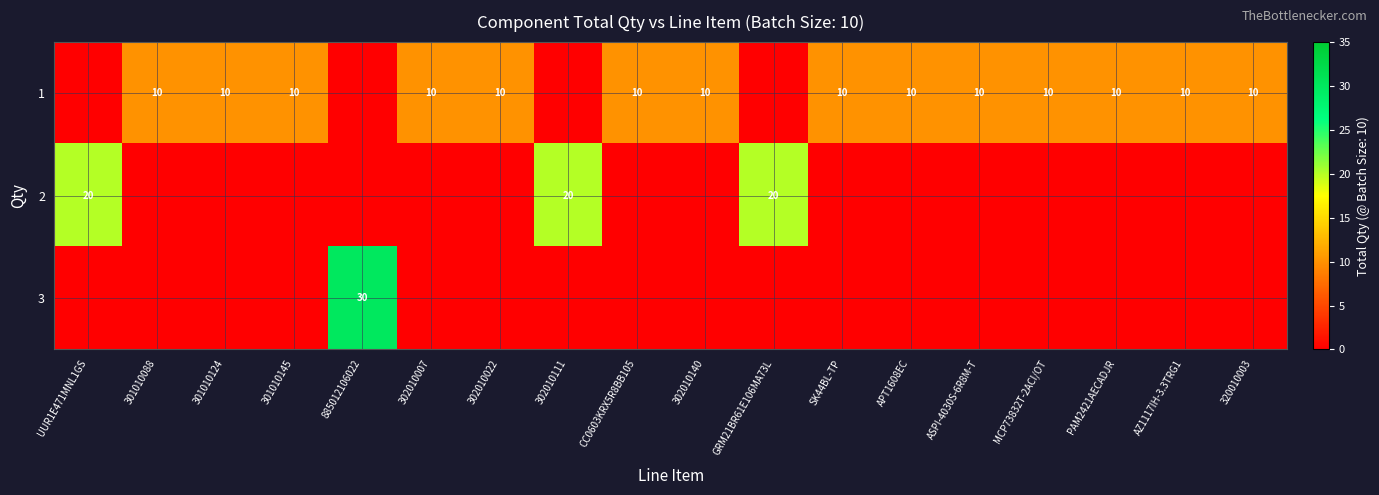

What is the difference between the highest and lowest values at ASPI-4030S-6R8M-T?

10